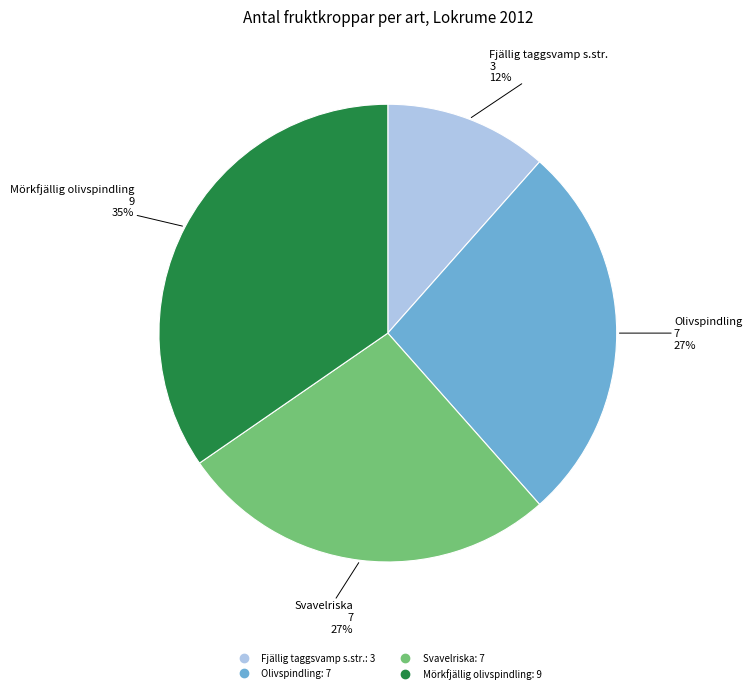

What is the smallest slice in the pie chart?

Fjällig taggsvamp s.str.